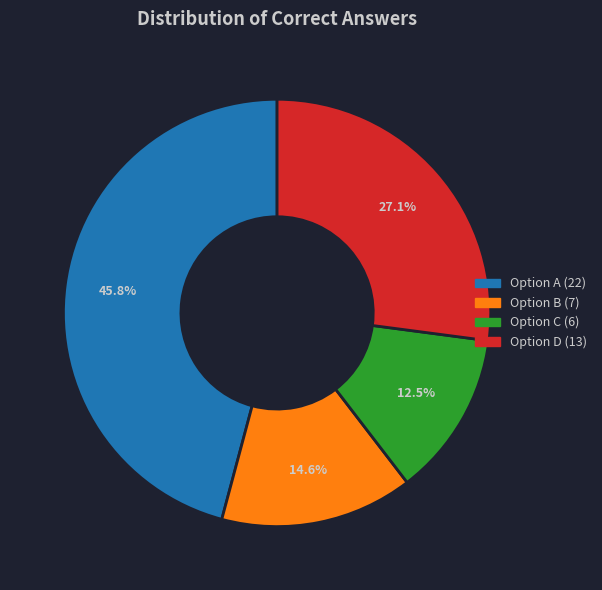

To the nearest percent, what is the difference between the largest and smallest slice percentages?

33%